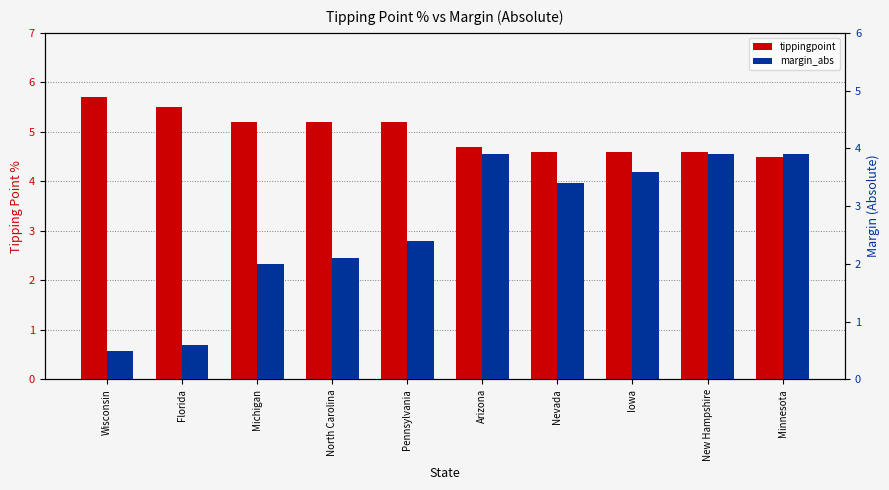

Which category has the lowest value in the tippingpoint series?

Minnesota